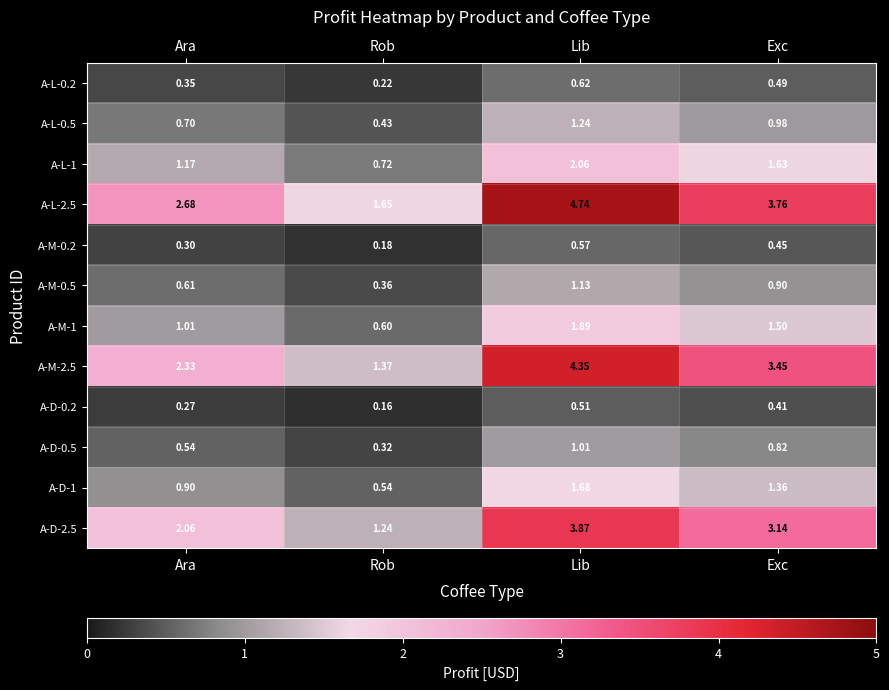

Which category has the highest value across all series?

Lib